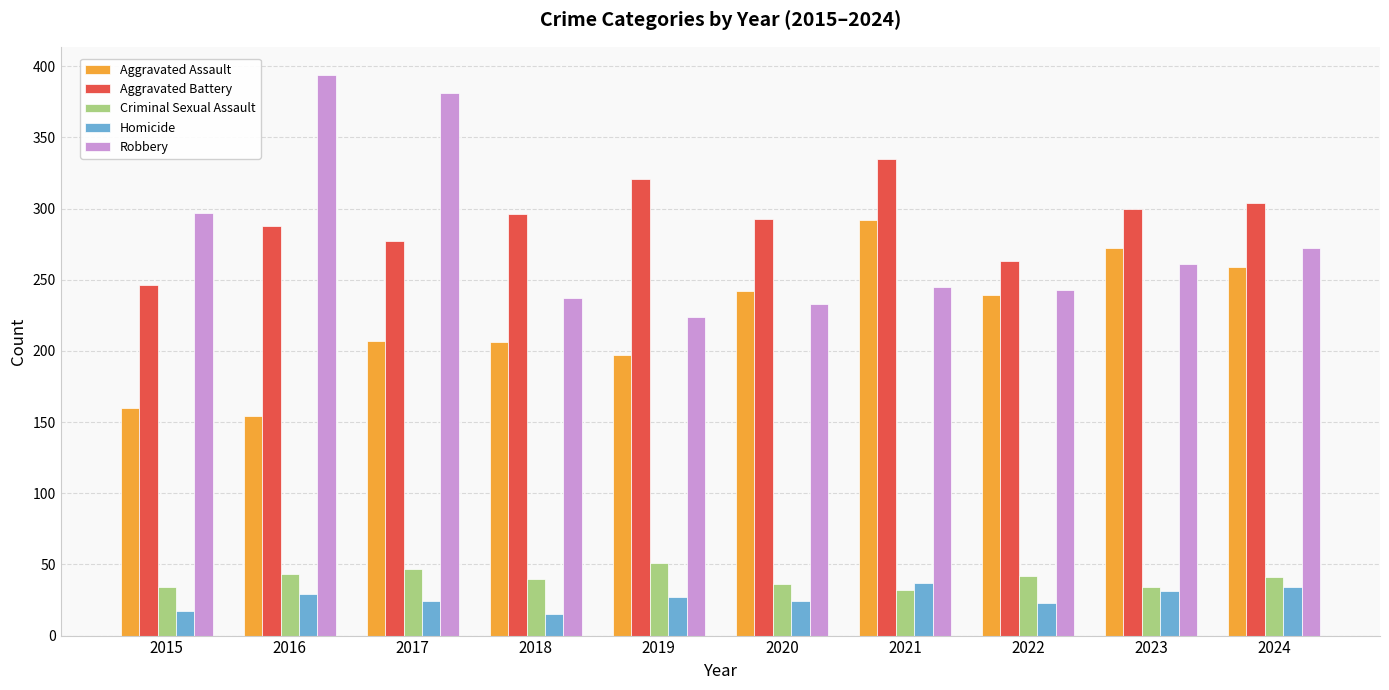

Count the number of categories in the chart.

10